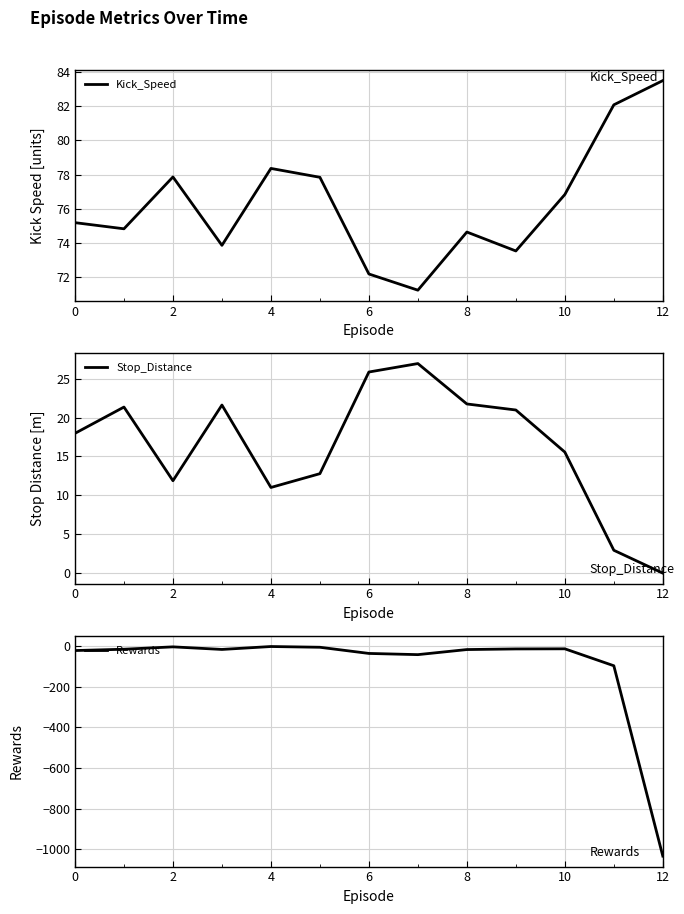

What is the lowest value of the Rewards series?

-1034.6